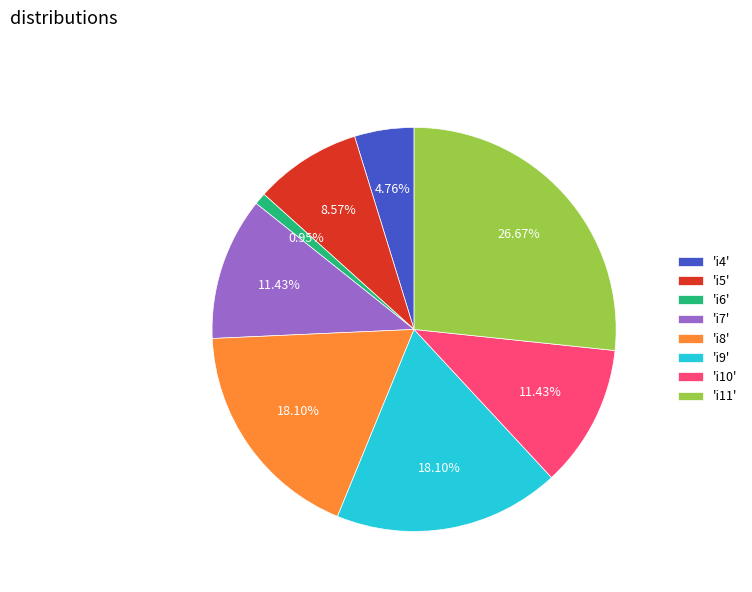

How many segments does this pie chart have?

8